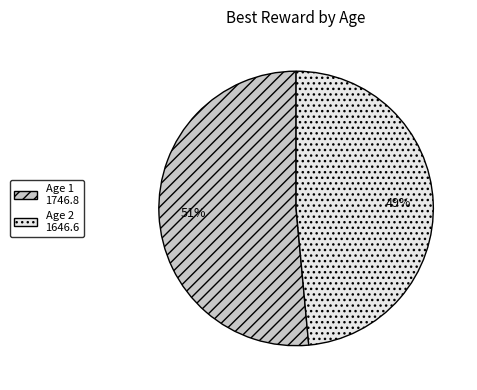

Which has a higher value, Age 2 or Age 1?

Age 1